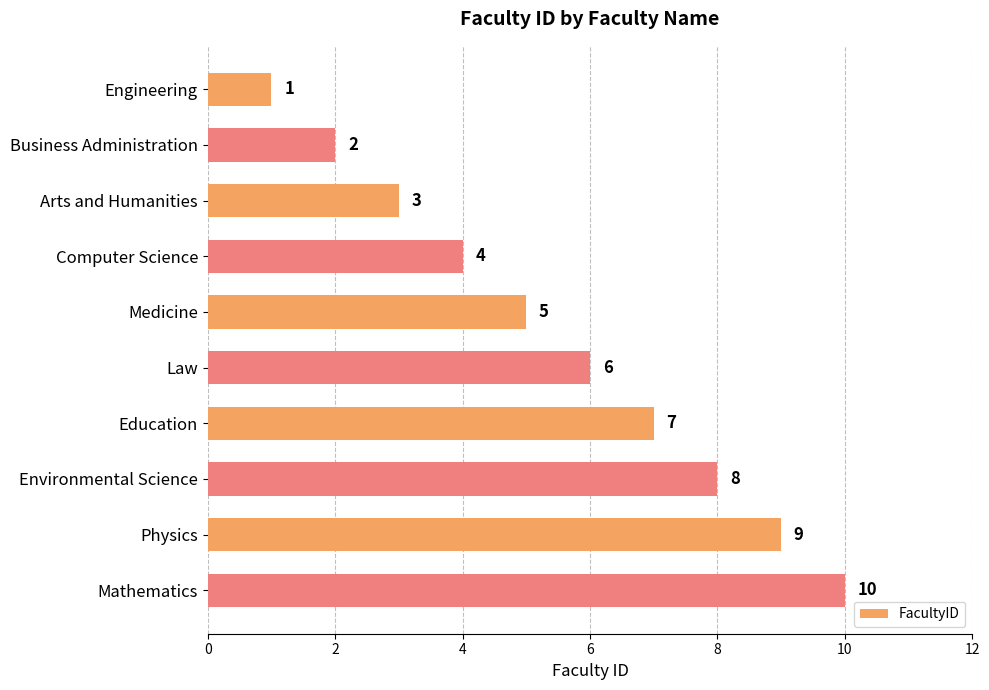

How many values are between 3 and 8?

6